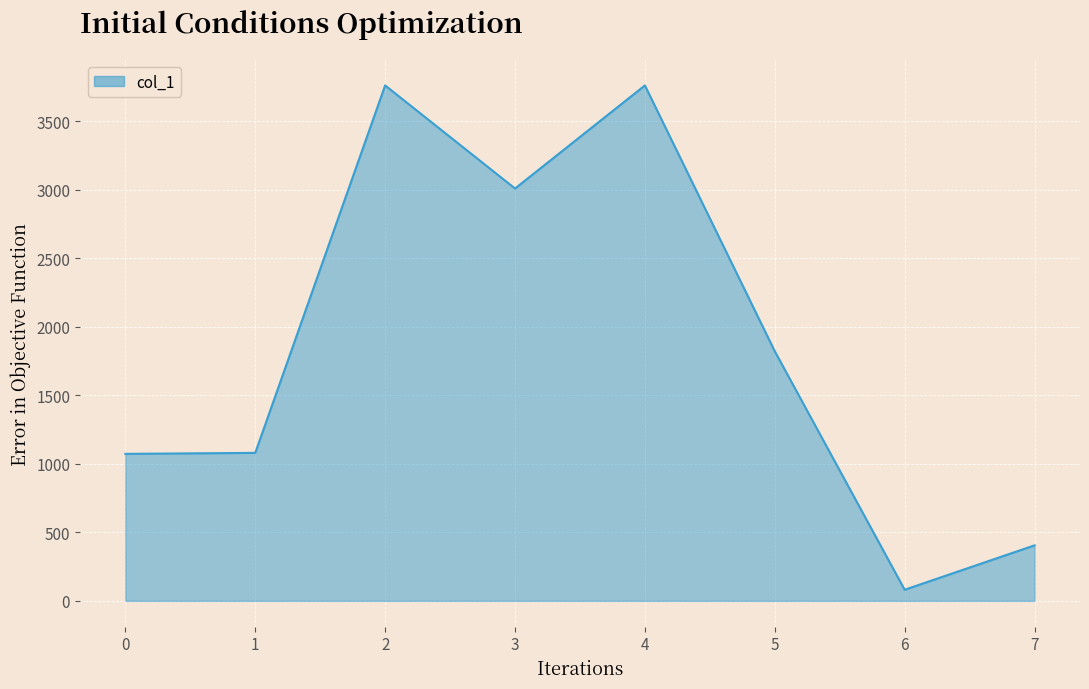

How many interior local peaks (higher than both neighbors) does the data have?

2